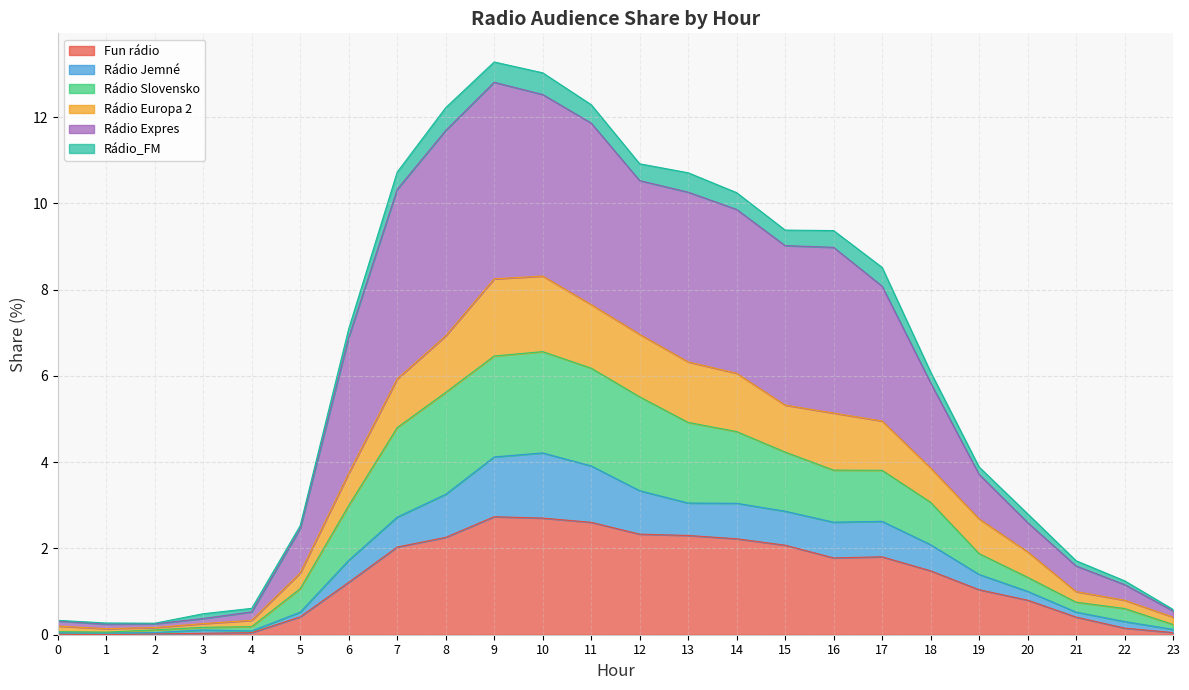

The value of Fun rádio at 20 is 0.8. True or false?

True